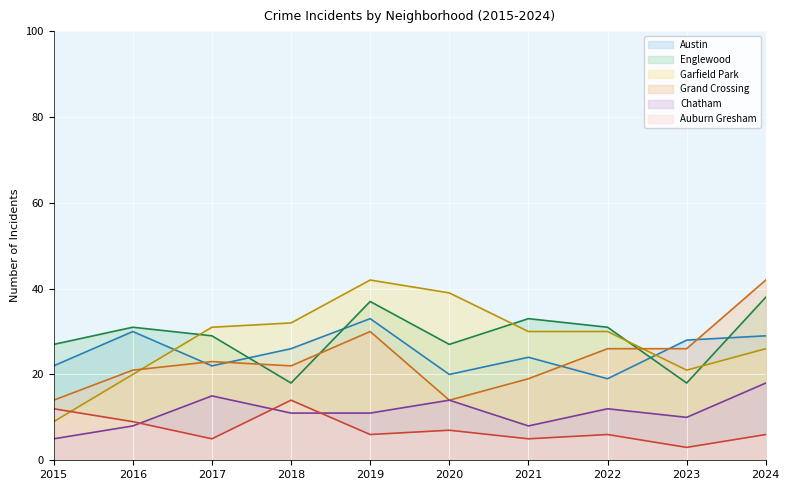

Count the Englewood values in the range 27 to 33.

6